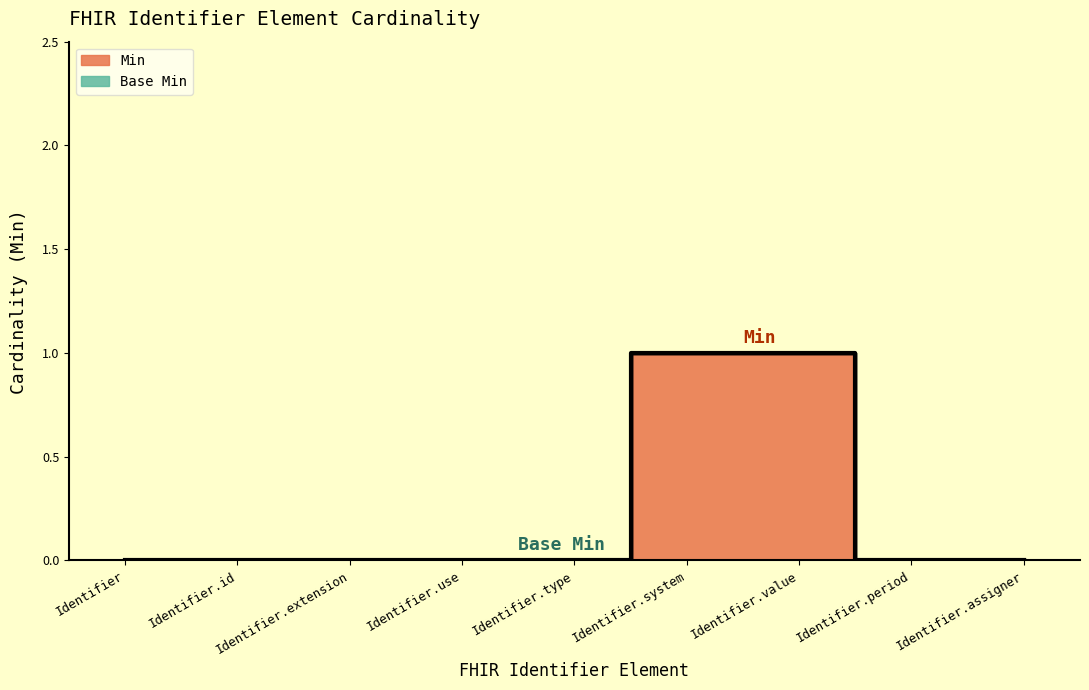

What is the difference between the second highest and minimum values?

1